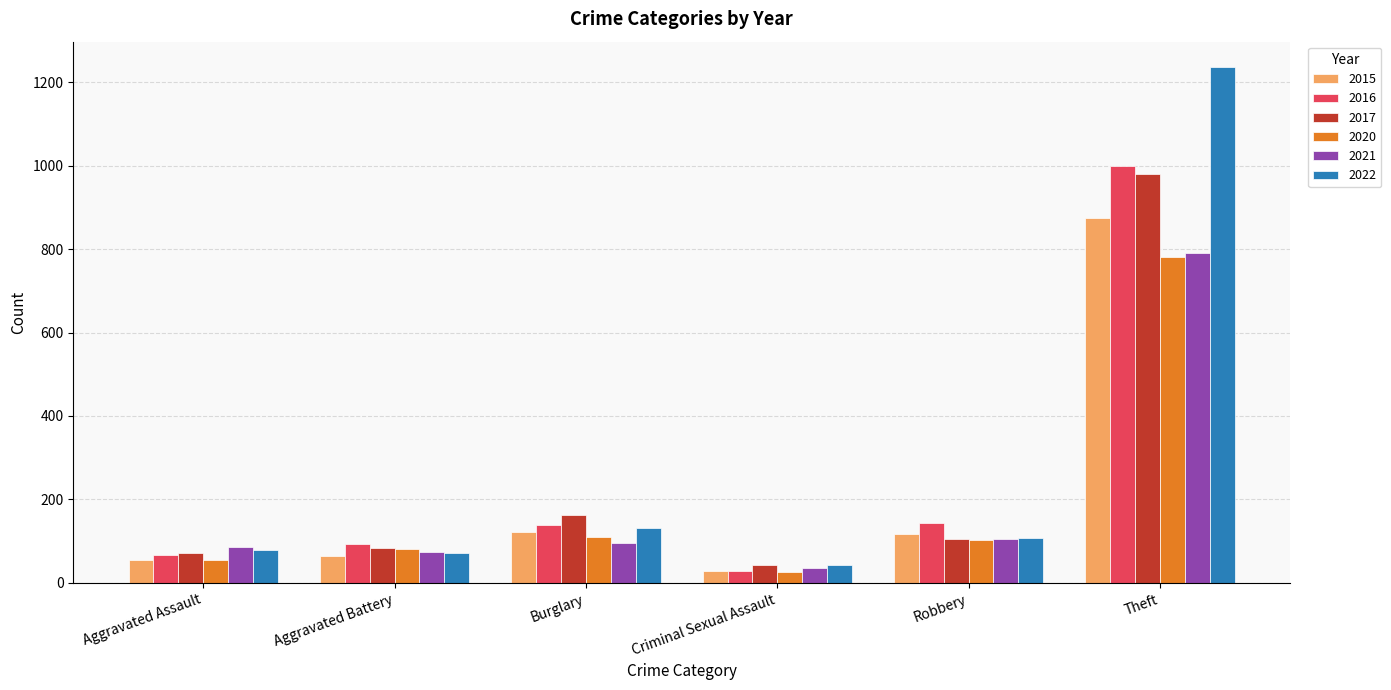

What is the maximum value for 2020?

782